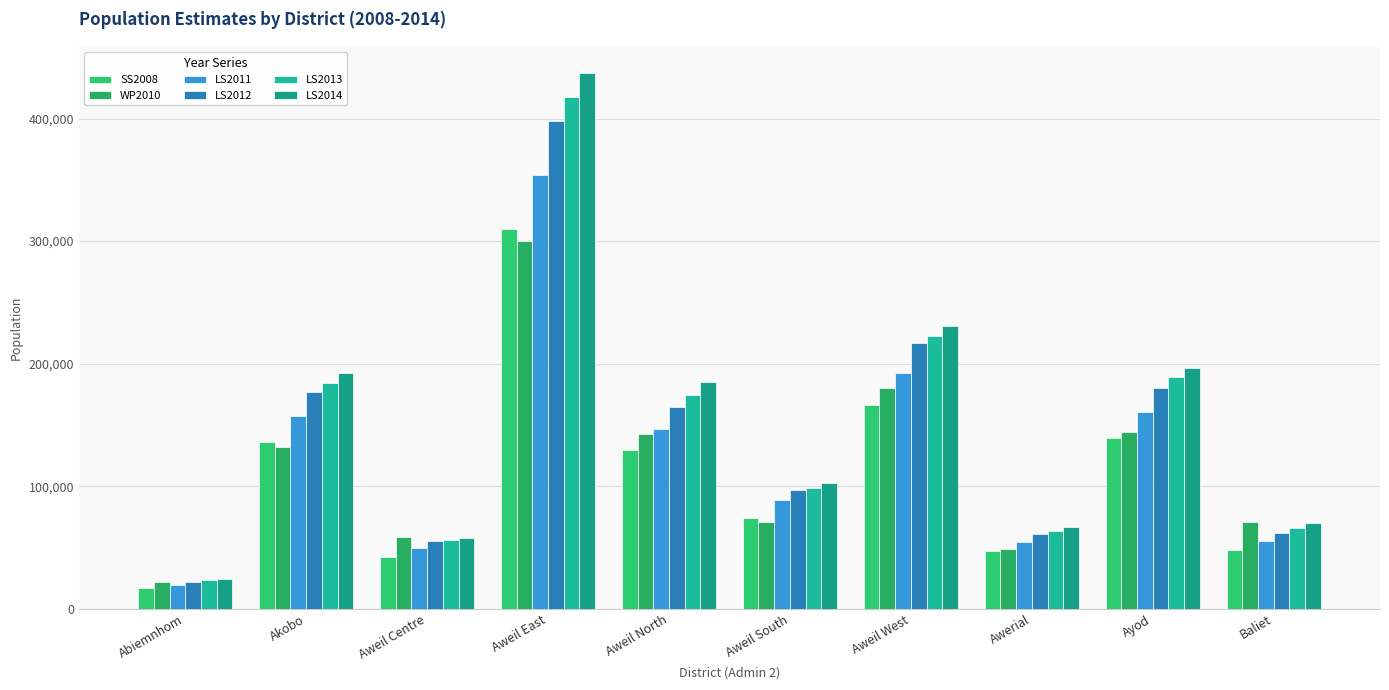

How many data points in SS2008 are less than 129127?

5